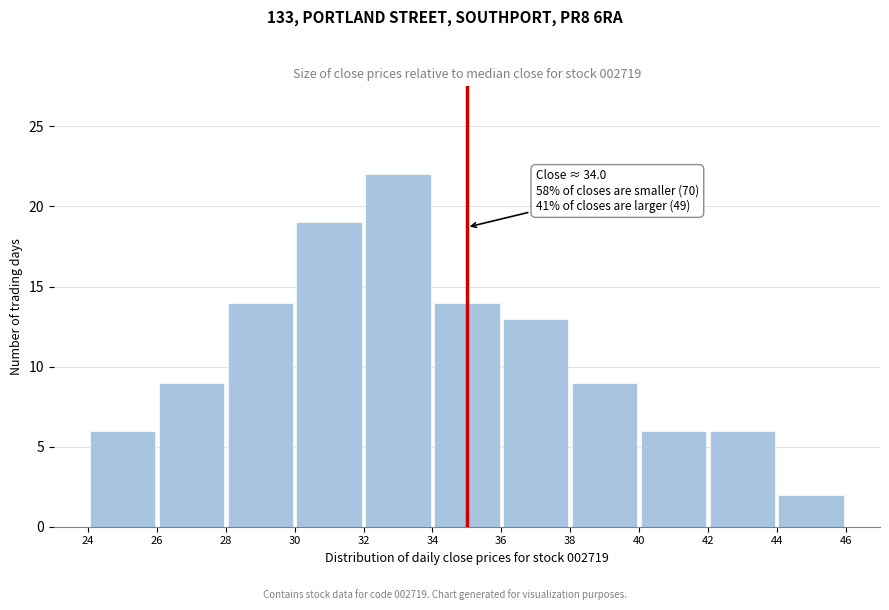

Over which range of the x-axis is the bar tallest?

32 to 34